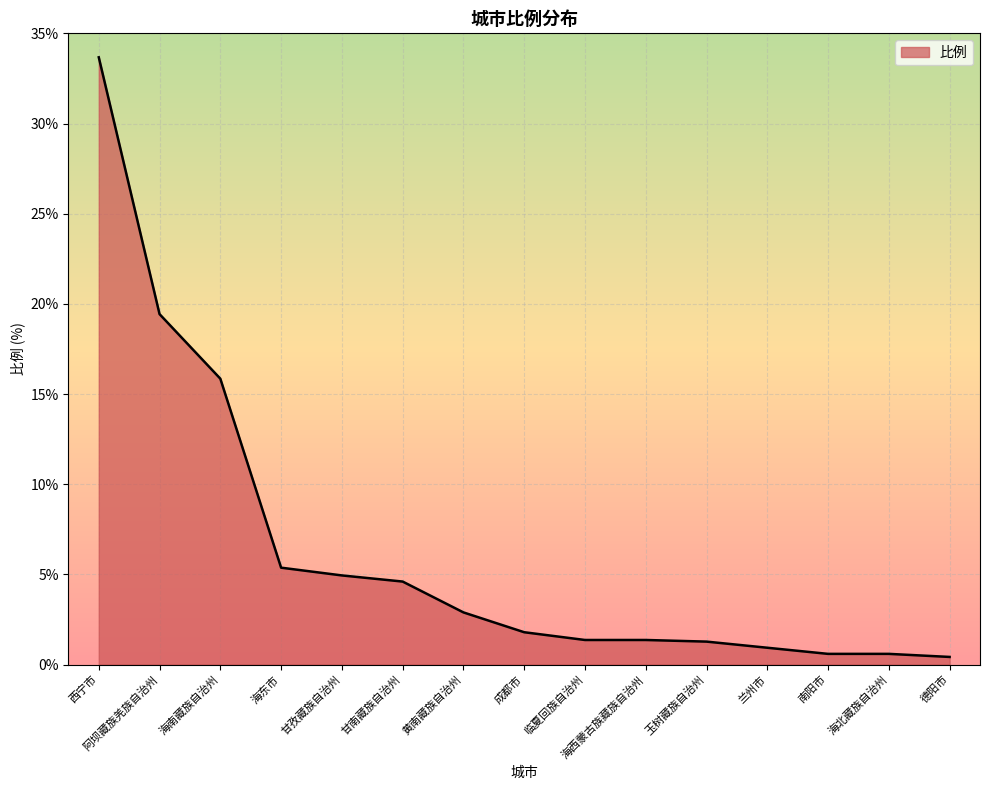

How many categories are shown in the chart?

15